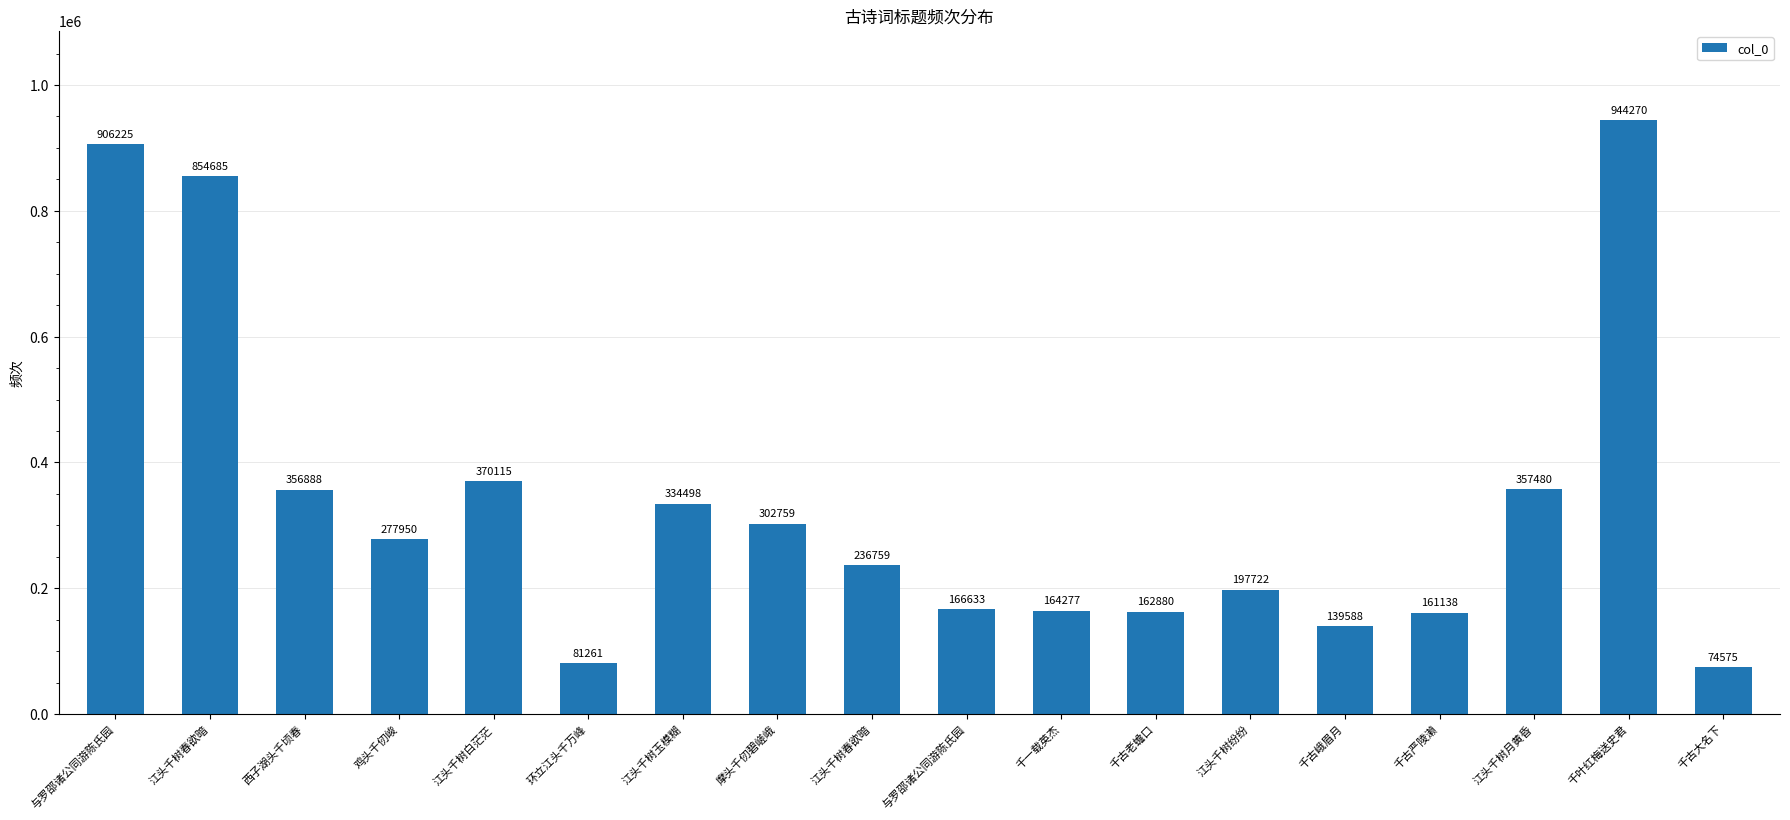

Which has a higher value, 摩头千仞碧嵯峨 or 与罗邵诸公同游陈氏园?

与罗邵诸公同游陈氏园